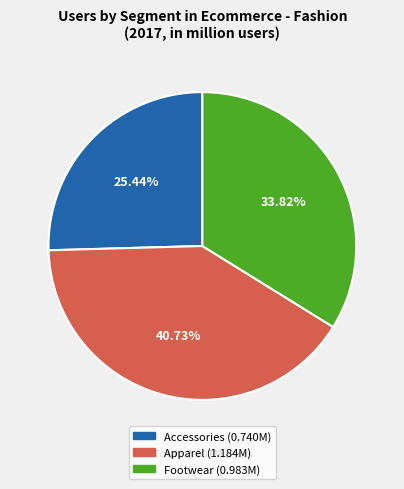

How many slices are in this pie chart?

3